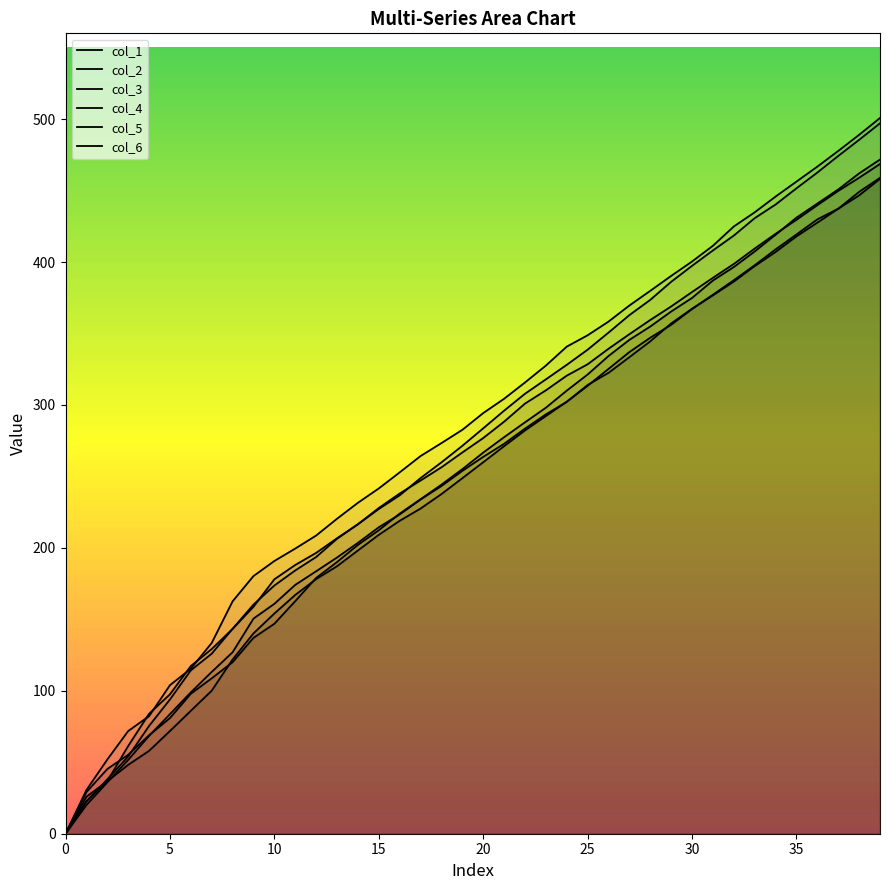

How many data points in col_3 are less than 263?

20